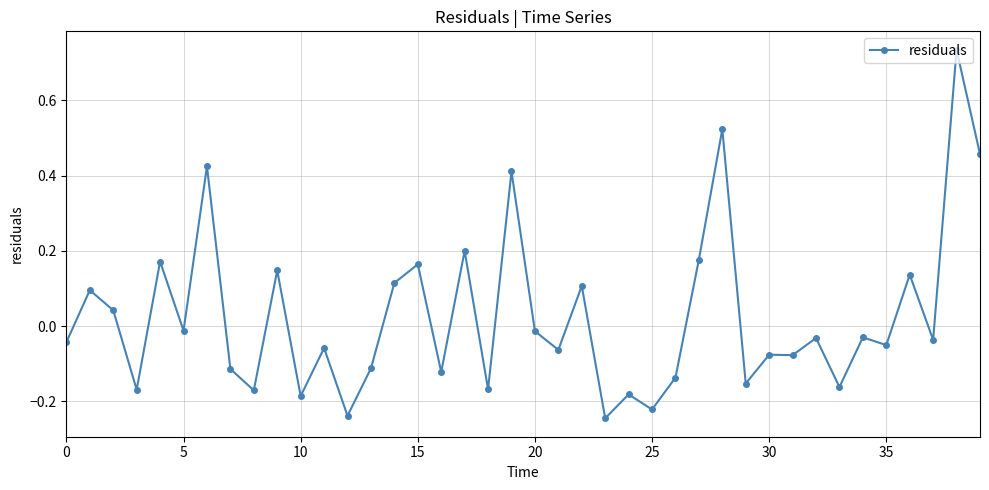

What is the difference between the maximum and minimum values?

1.0